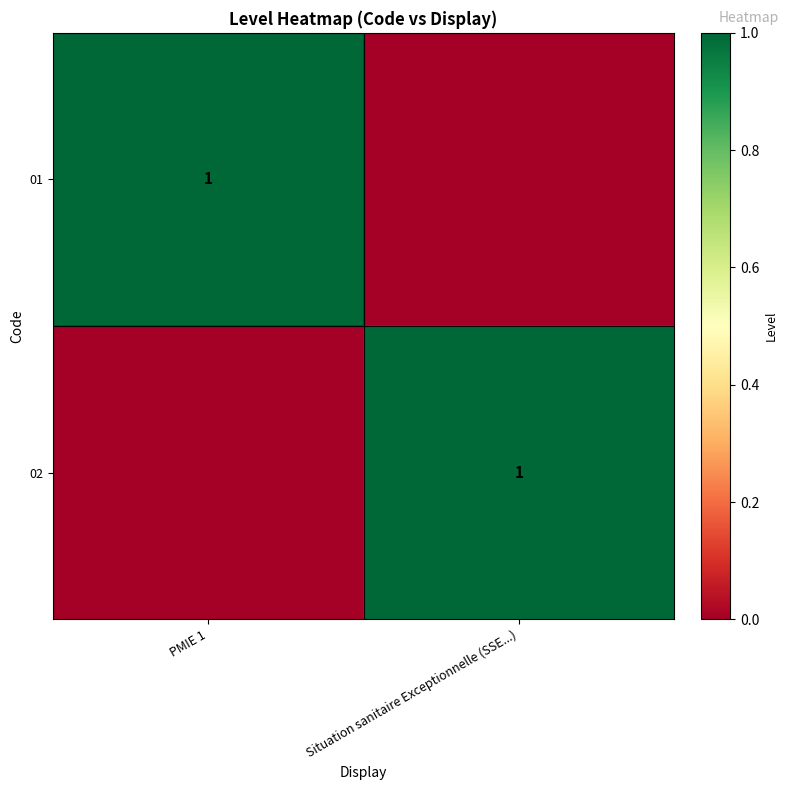

True or false: 02 has a value of 1 at Situation sanitaire Exceptionnelle (SSE...).

True